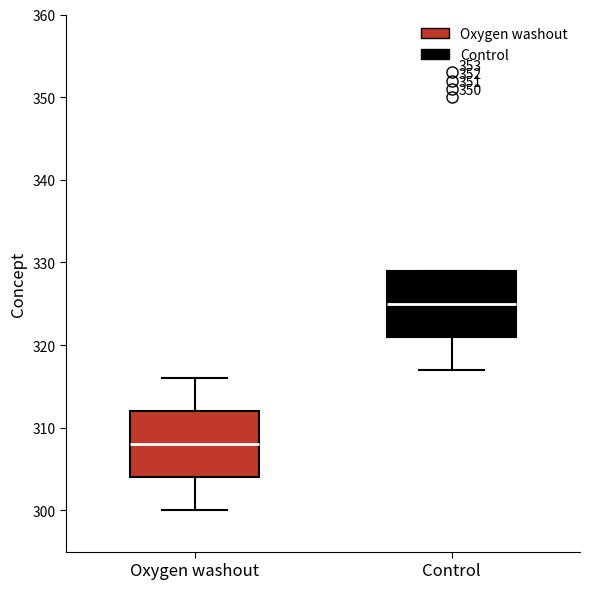

Reading left to right, transcribe this box plot: for each box, give where its median line is, the range the box spans, and where its two whiskers end, as read against the y-axis. The values are not printed on the chart, so give them approximately, as read against the axis.

Oxygen washout: median 308, box 304 to 312, whiskers 300 to 316
Control: median 325, box 321 to 329, whiskers 317 to 329